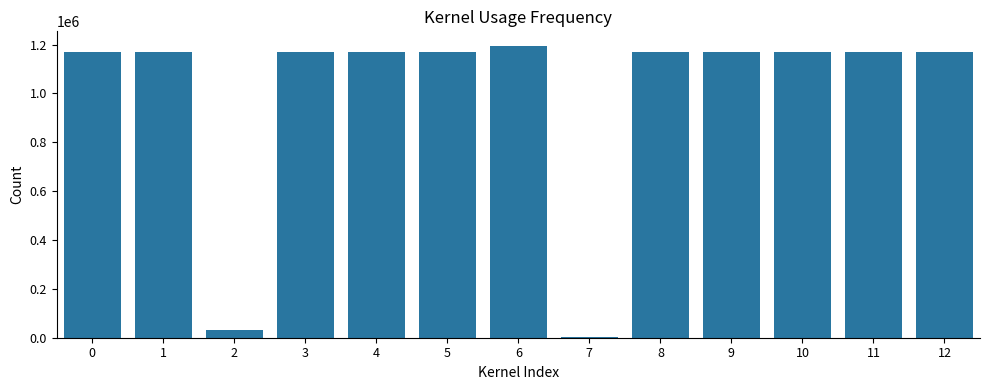

What is the value of the 2nd bar from the left?

1167763